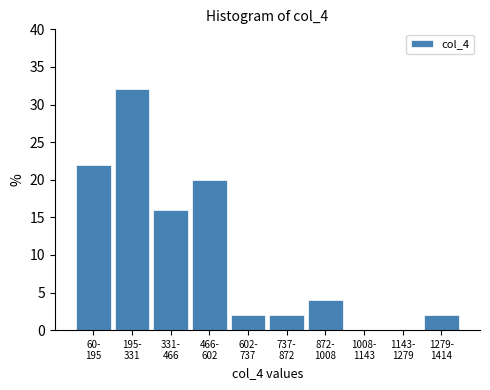

What is the greatest value displayed?

32